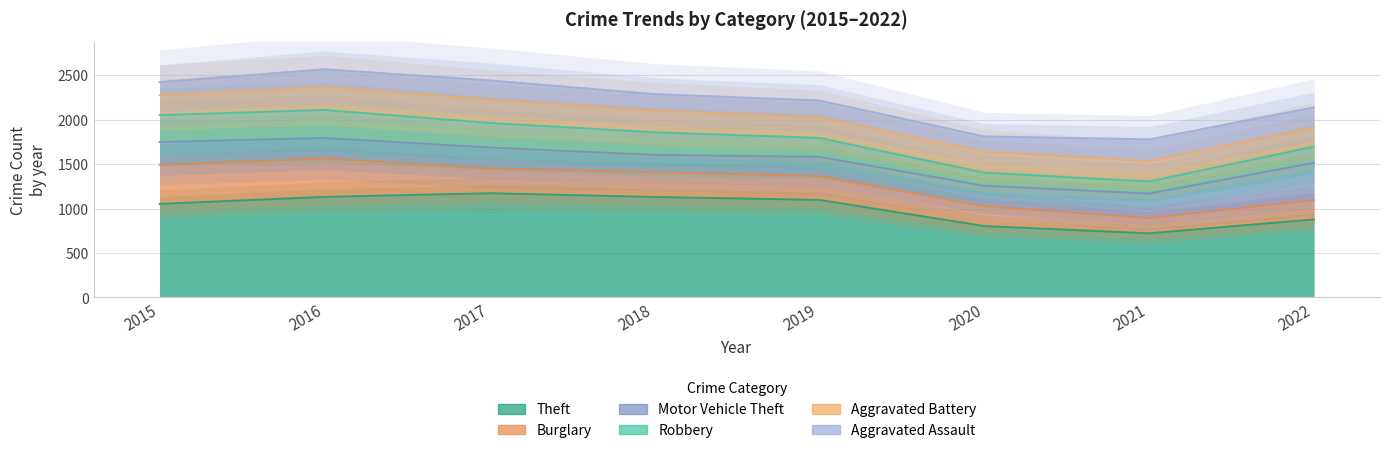

Does the chart have visible grid lines?

Yes